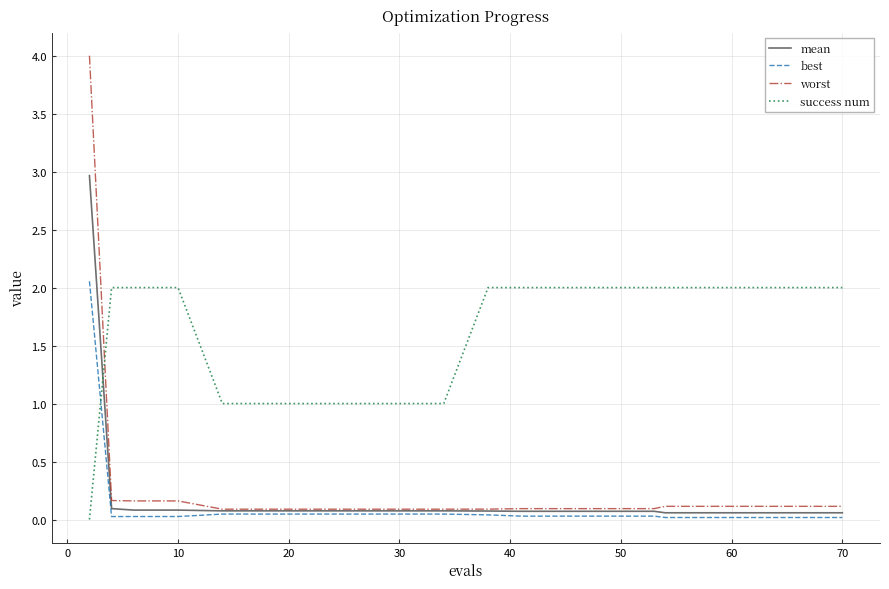

What is the difference between the maximum and minimum values in the worst series?

3.9